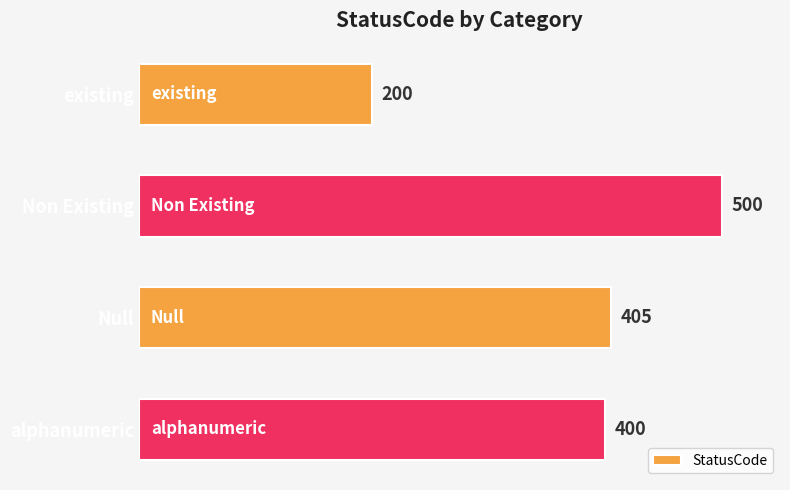

Which category has the highest value across all series?

Non Existing